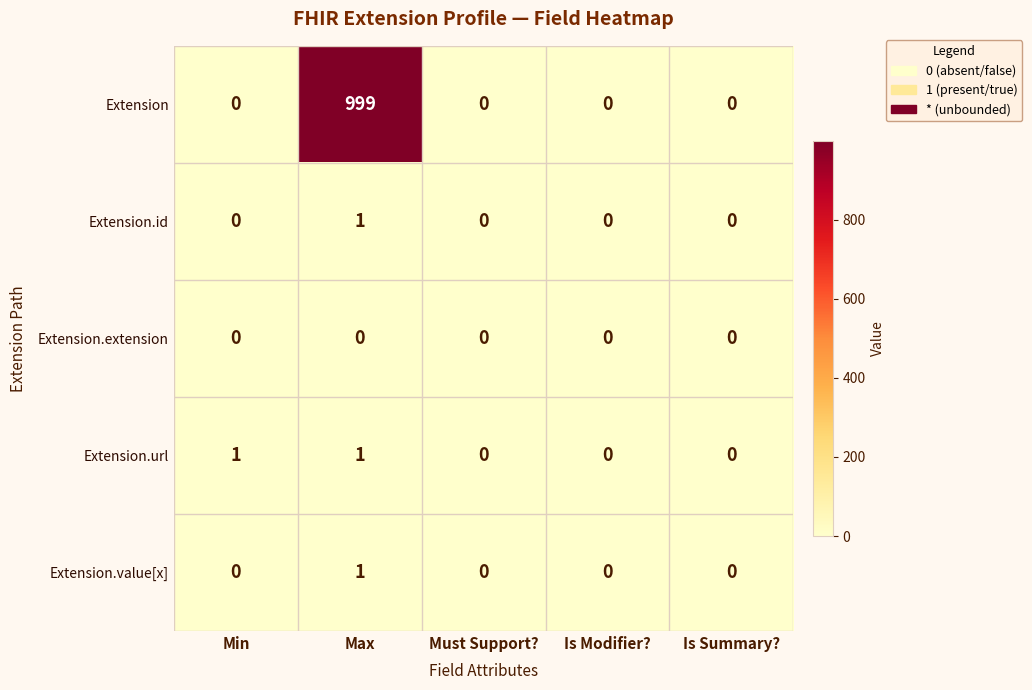

Which series changed the most between Min and Max?

Extension